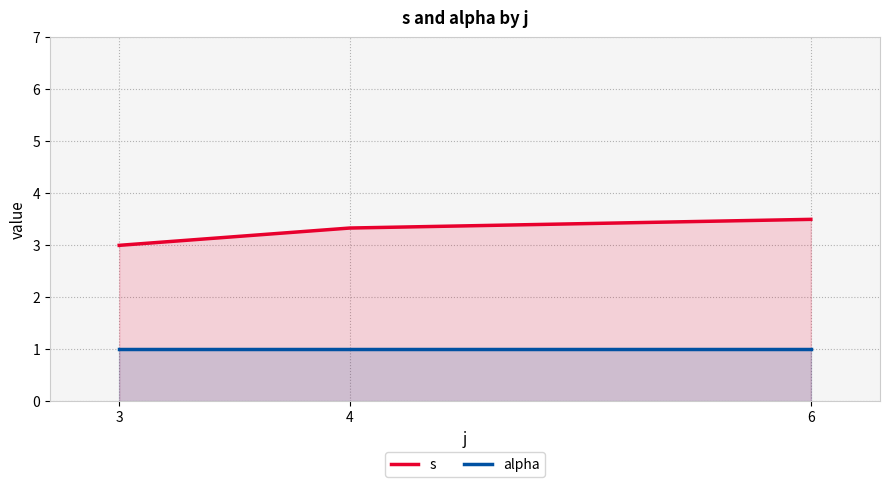

List the series in order of their overall mean, highest first.

s, alpha